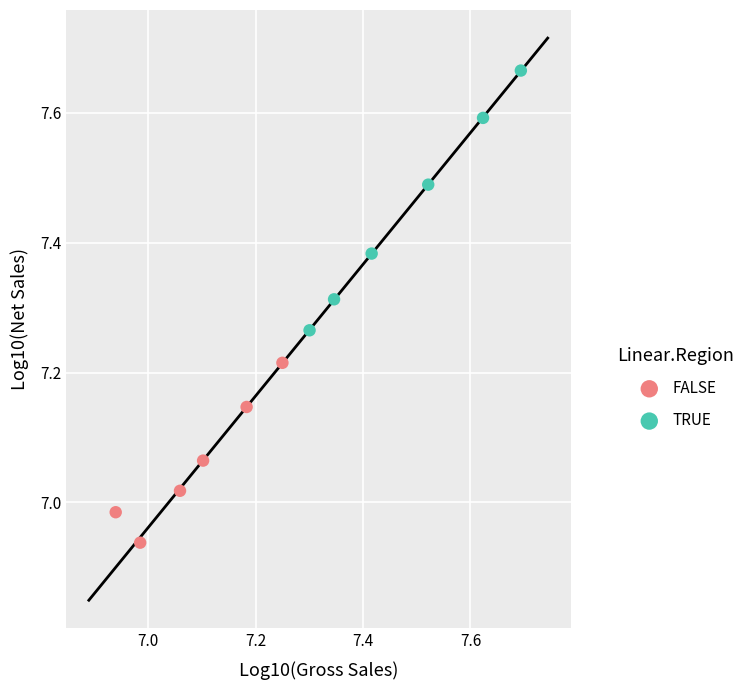

Which series has the widest spread of Y values?

TRUE